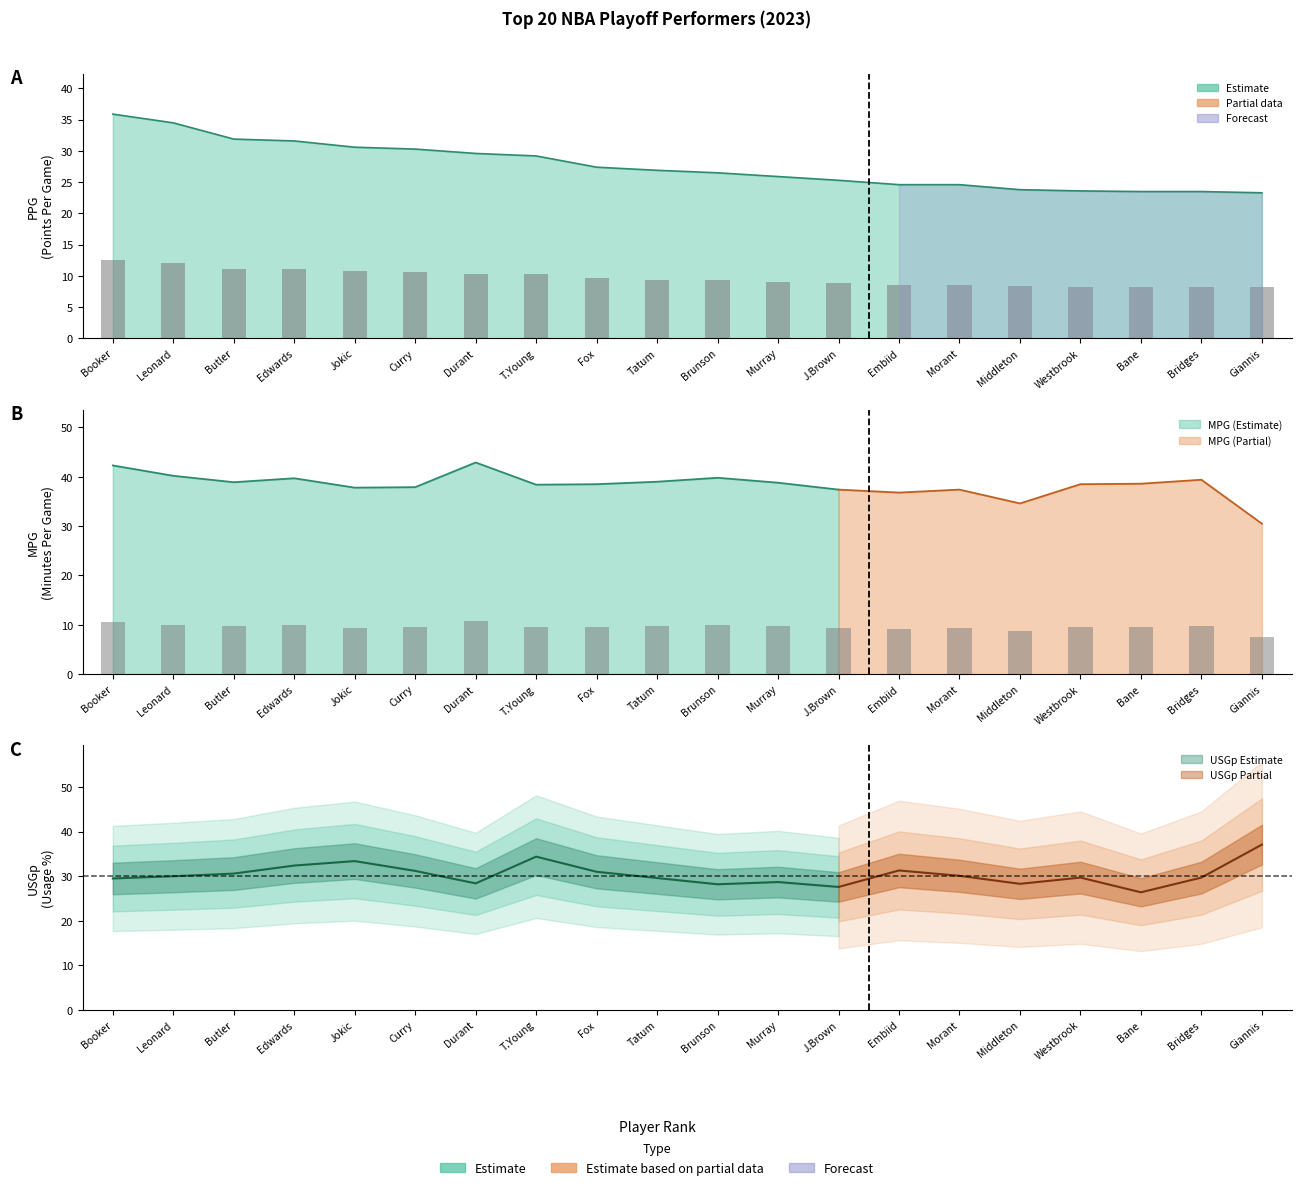

Is it true that MPG equals 2.9 at Bridges?

False